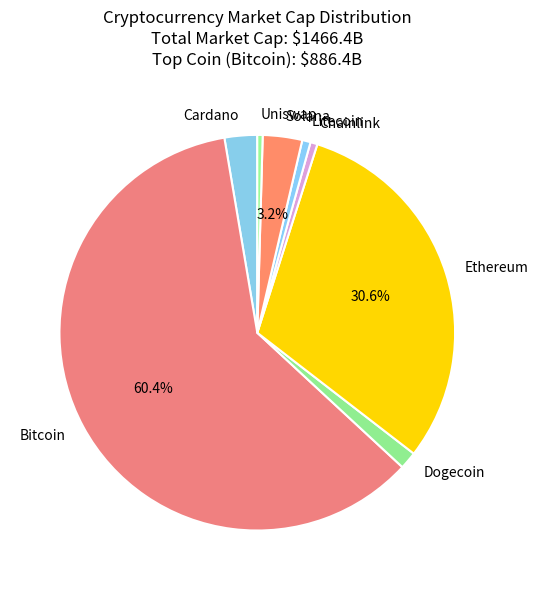

Which category has the biggest portion of the pie?

Bitcoin